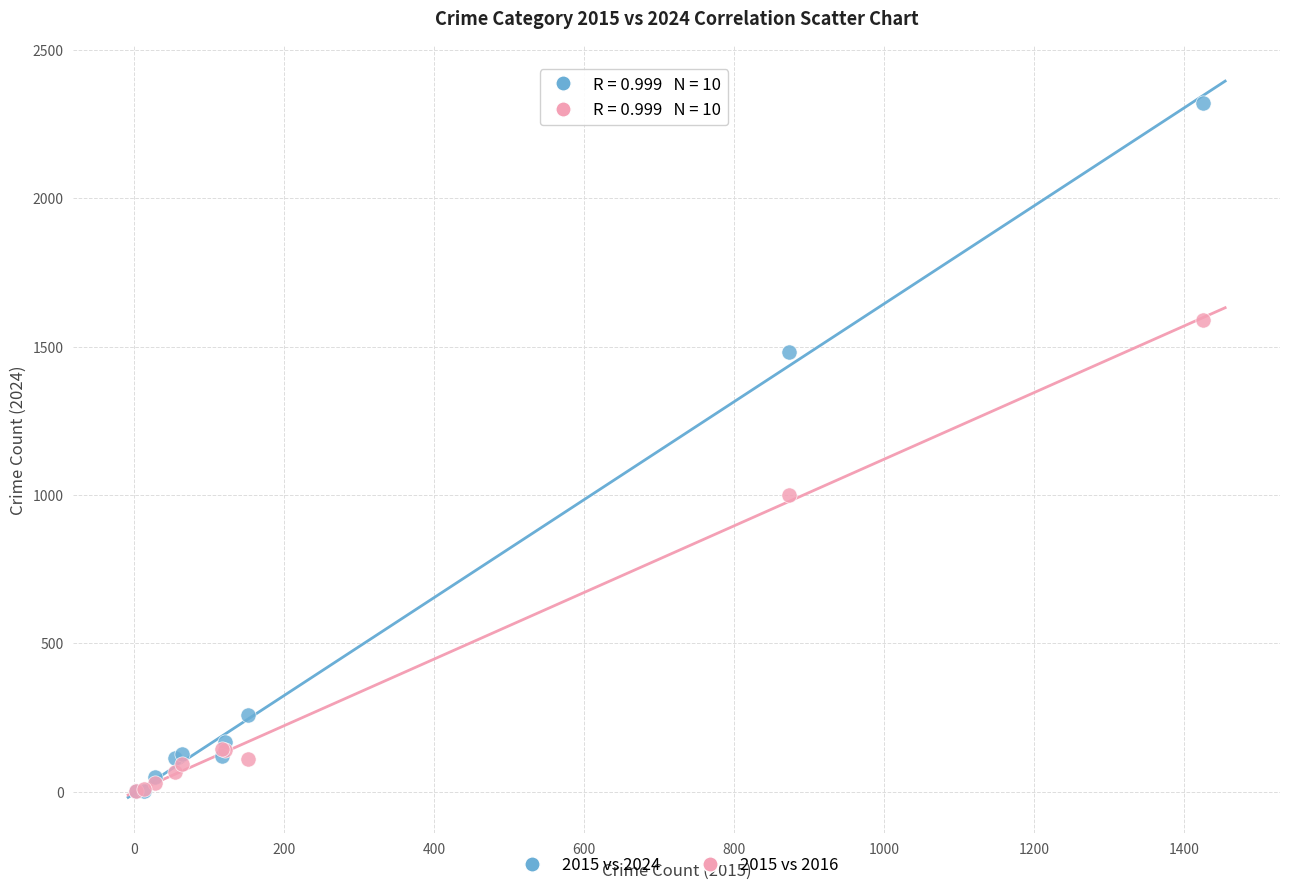

In the 2015 vs 2016 series, what Y value is closest to 795?

999